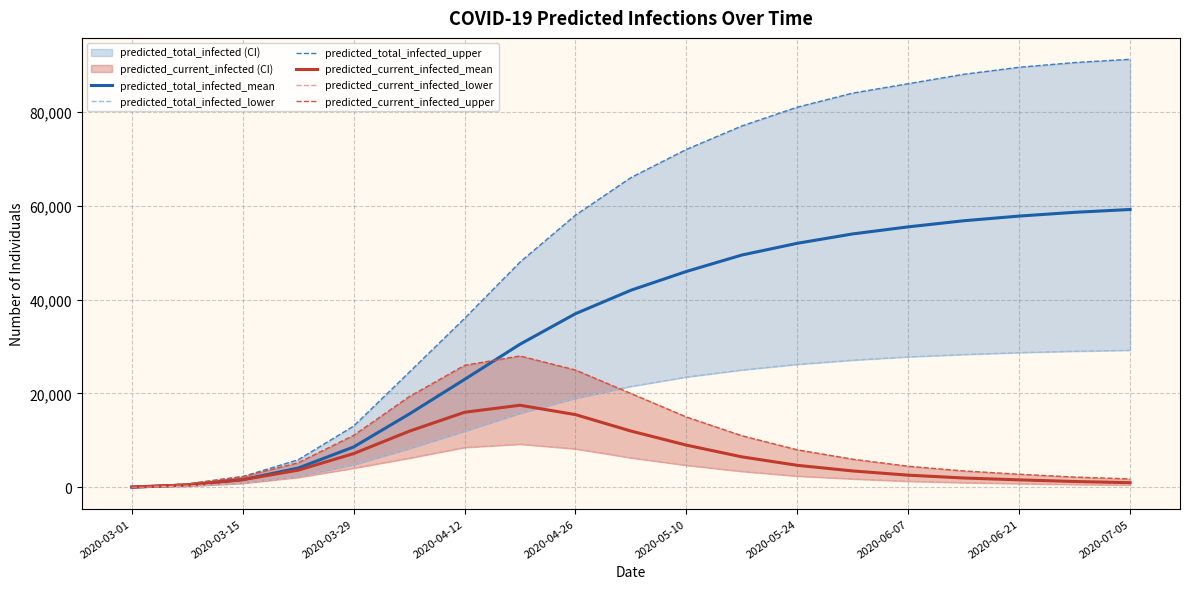

What is the difference between the maximum and second lowest values in the predicted_total_infected_mean series?

58684